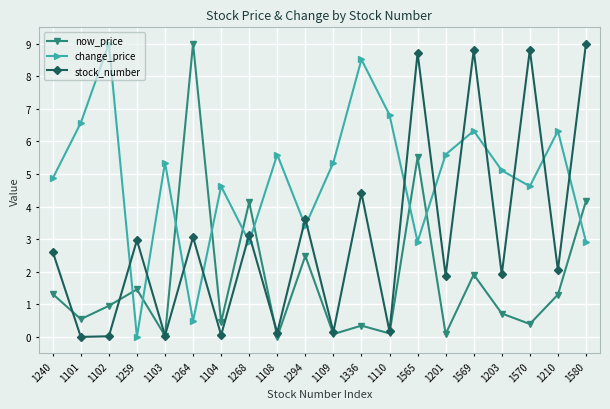

What is the label of the 20th point from the left?

1580